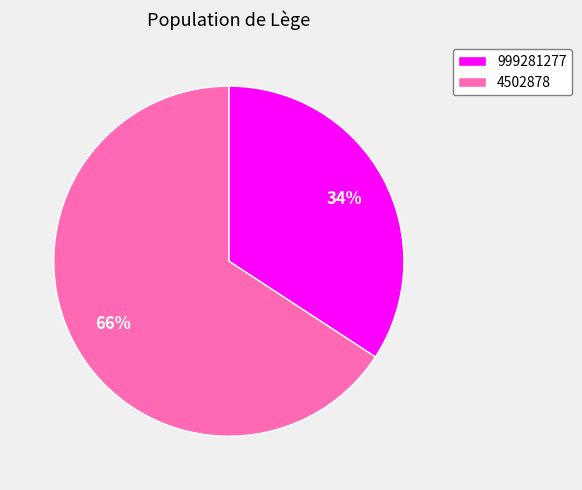

What is the ratio of the value at 999281277 to the value at 4502878?

0.5